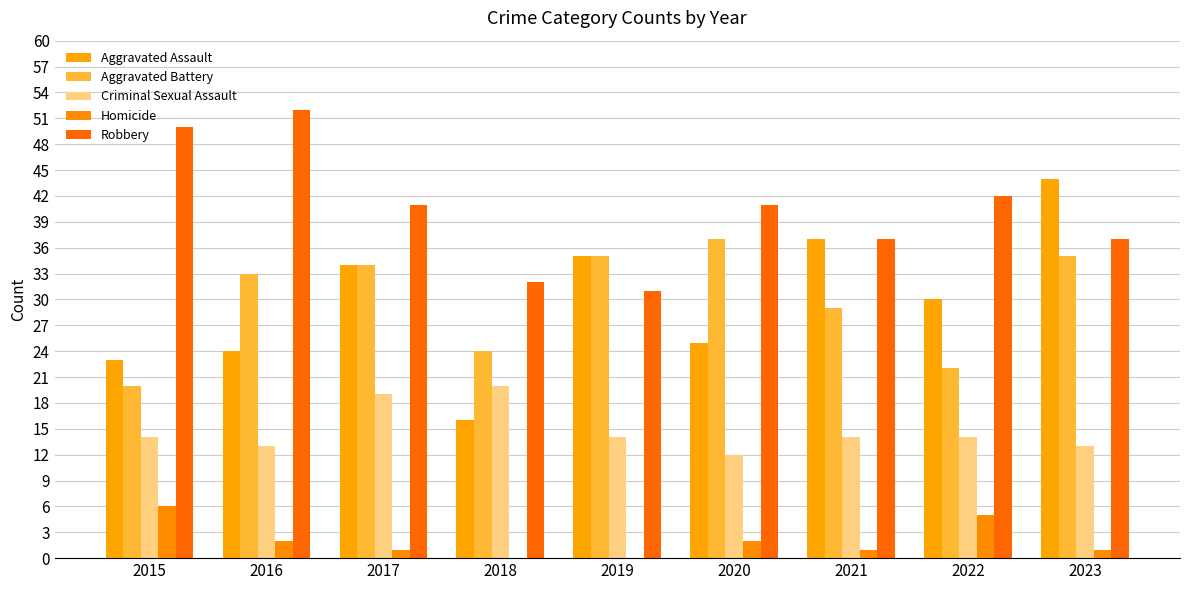

How many series are shown in this chart?

5